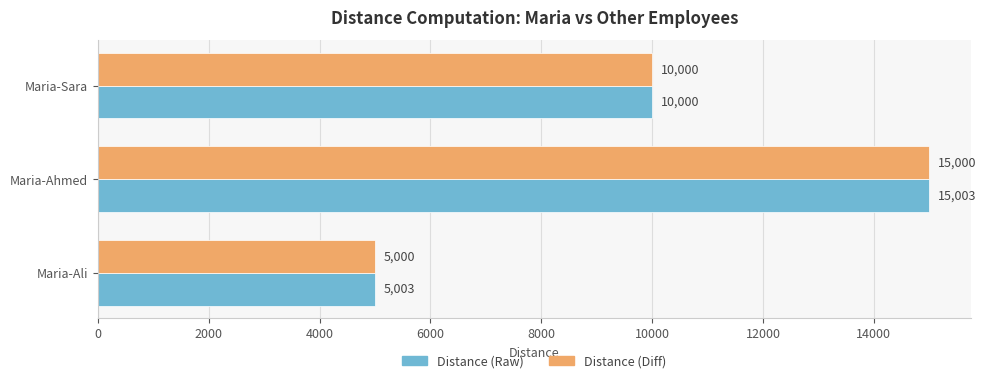

At which category is the sum across all series the highest?

Maria-Ahmed